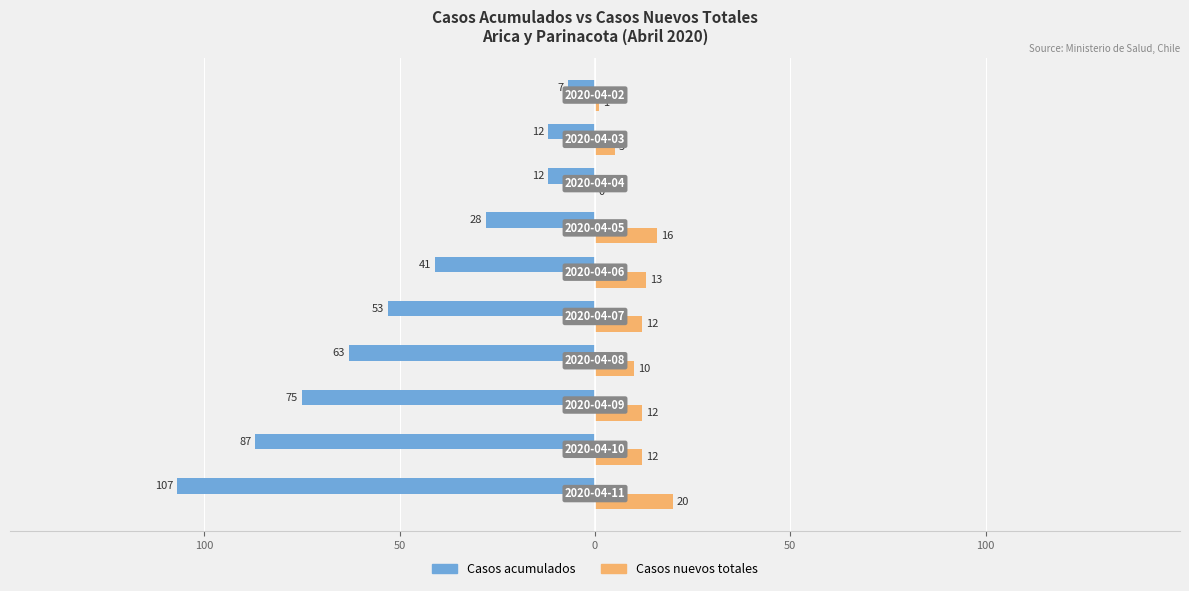

What are all the series names shown in the legend?

Casos acumulados, Casos nuevos totales